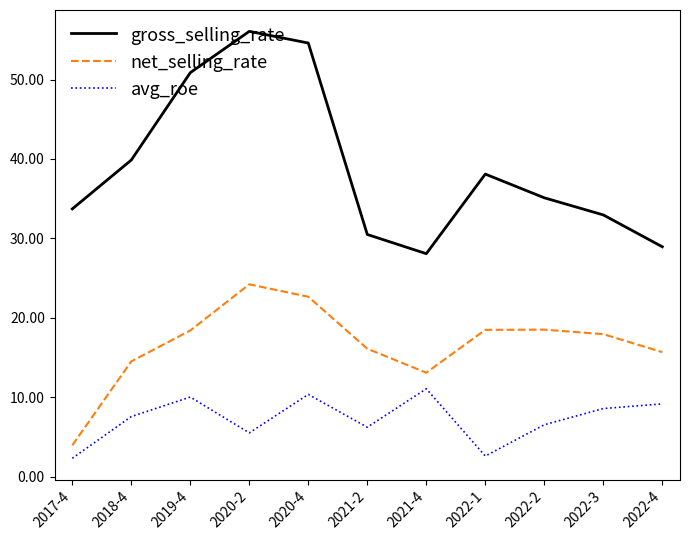

At which category does gross_selling_rate reach its first local valley?

2021-4